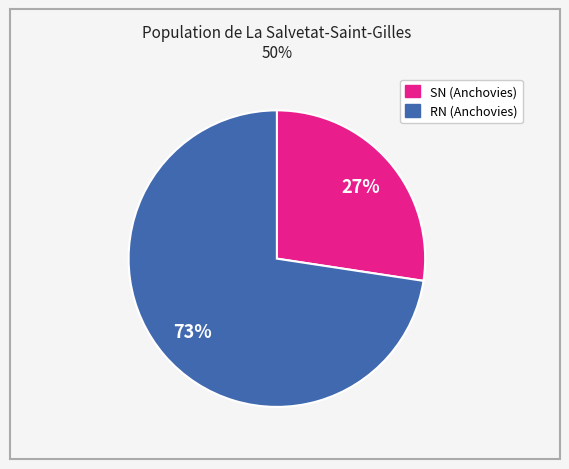

Is there any slice that represents more than half of the pie?

Yes